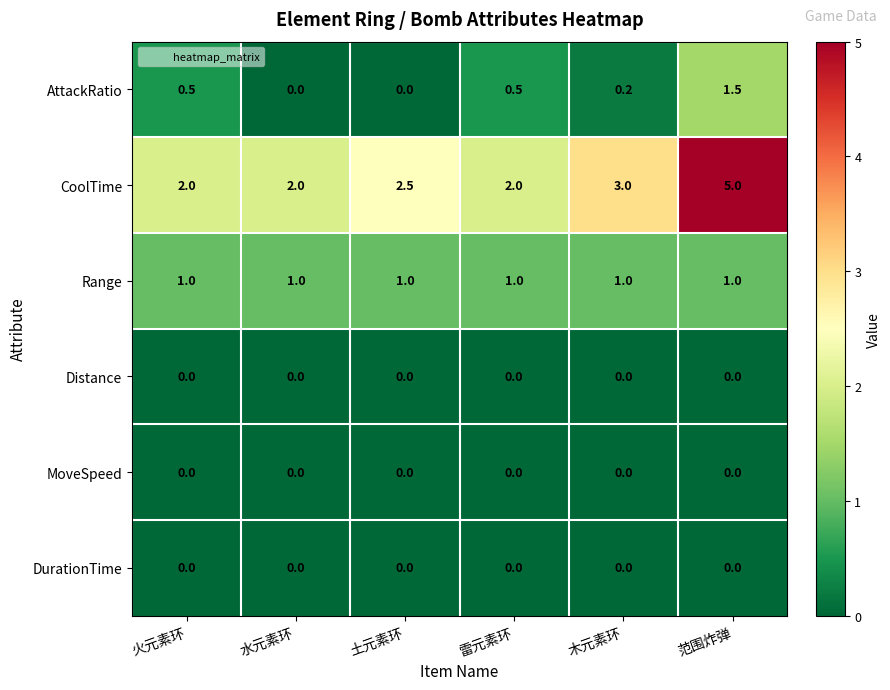

What is the difference between the highest and lowest values at 木元素环?

3.0